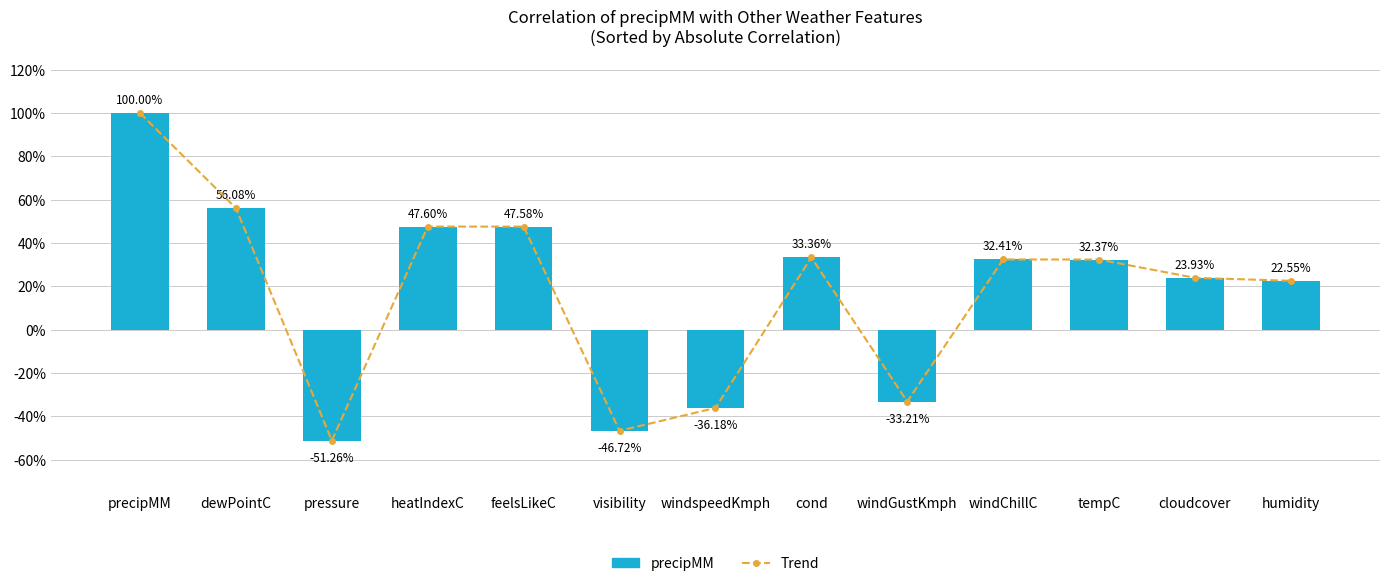

Reading left to right, extract all data points from this chart.

Trend: 1.0	0.6	-0.5	0.5	0.5	-0.5	-0.4	0.3	-0.3	0.3	0.3	0.2	0.2
precipMM correlation: 1.0	0.6	-0.5	0.5	0.5	-0.5	-0.4	0.3	-0.3	0.3	0.3	0.2	0.2